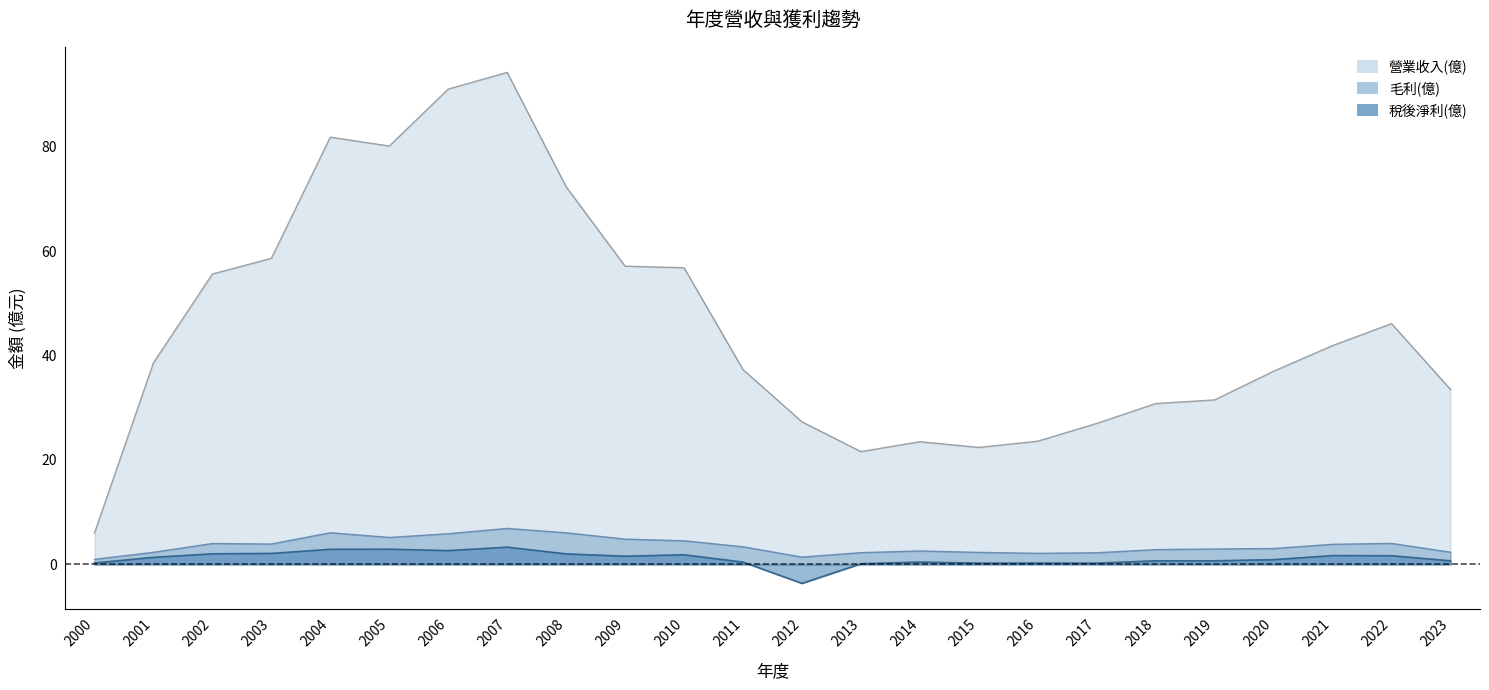

How many data points in 營業收入(億) are less than 38?

12